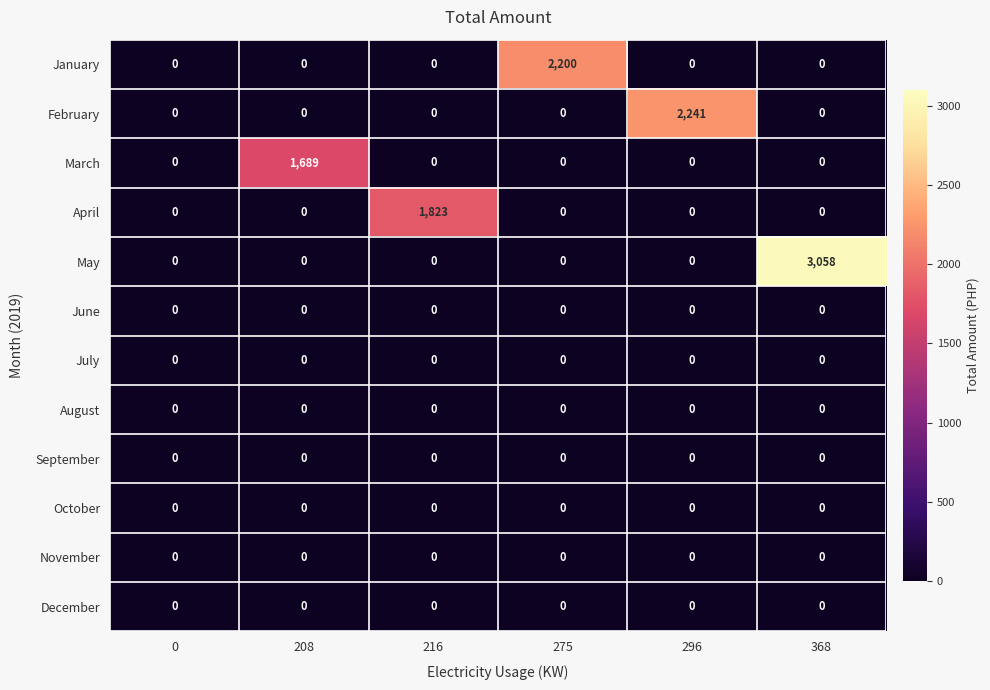

Which series has the largest total across all categories?

May